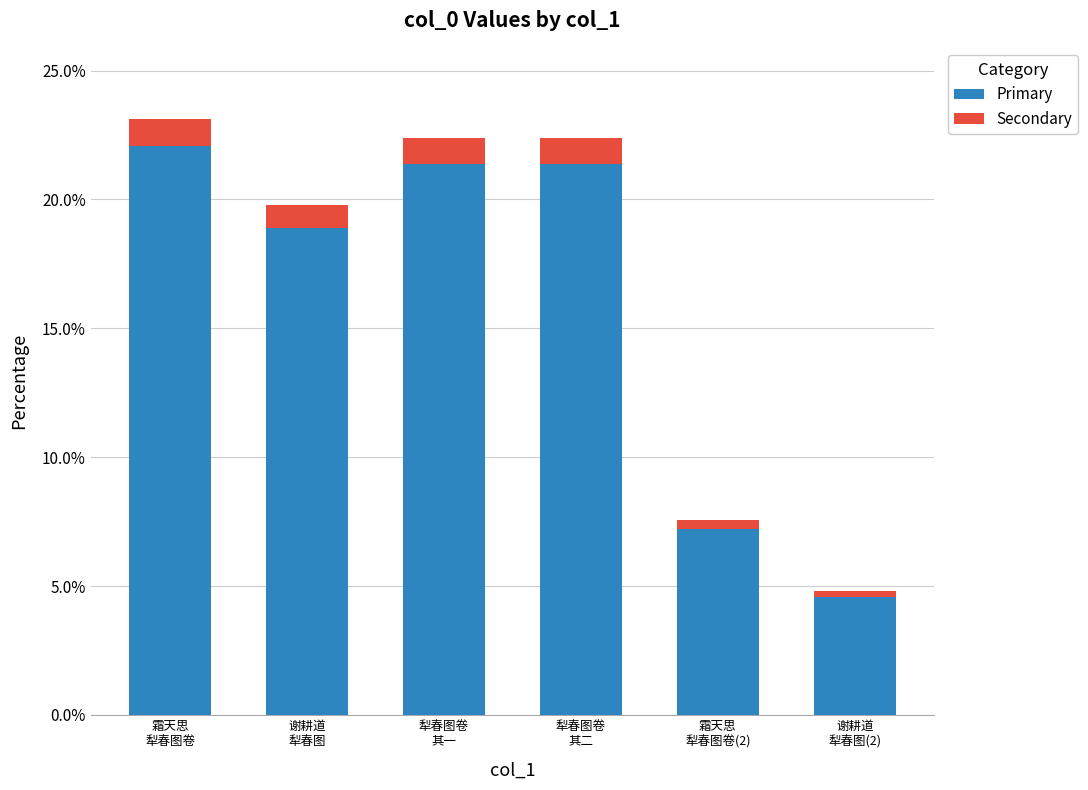

At which label is Secondary closest to 0?

谢耕道
犁春图(2)